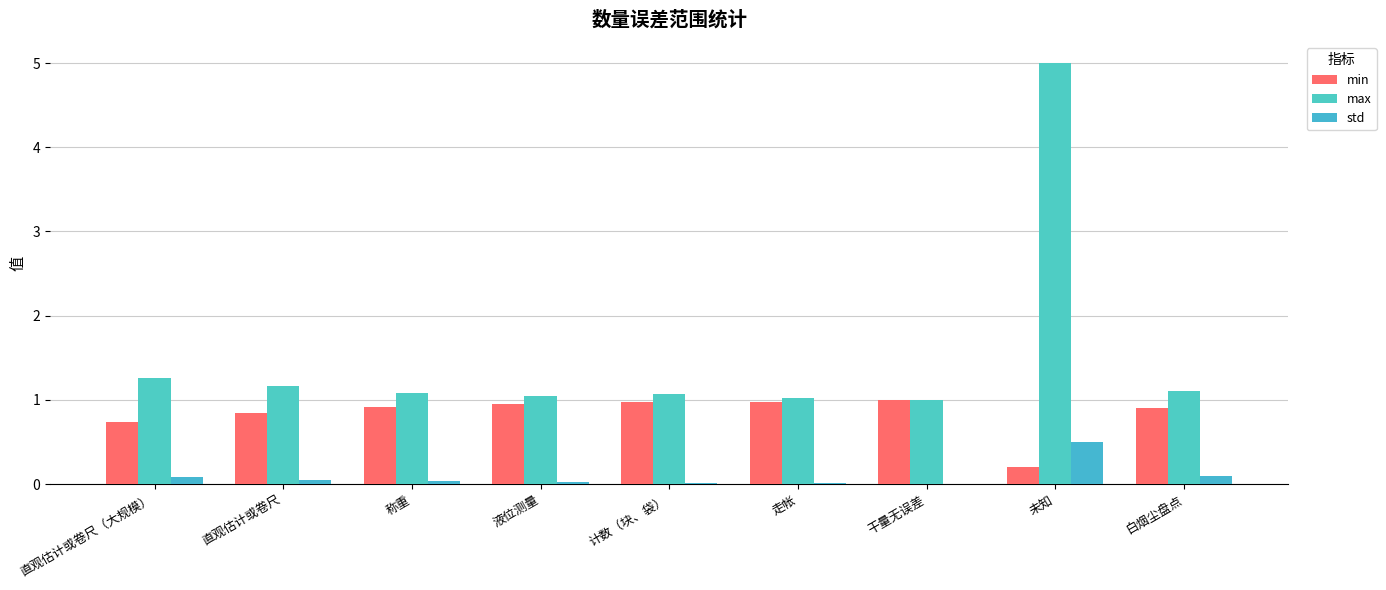

What is the average value of the min series?

0.8